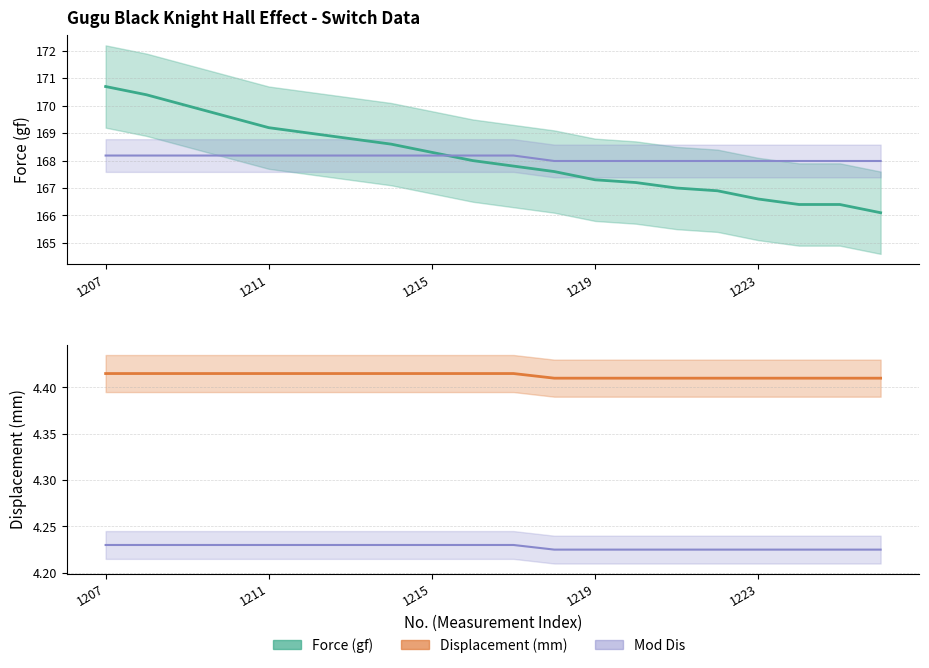

Is this an area chart (filled region under the line)?

No